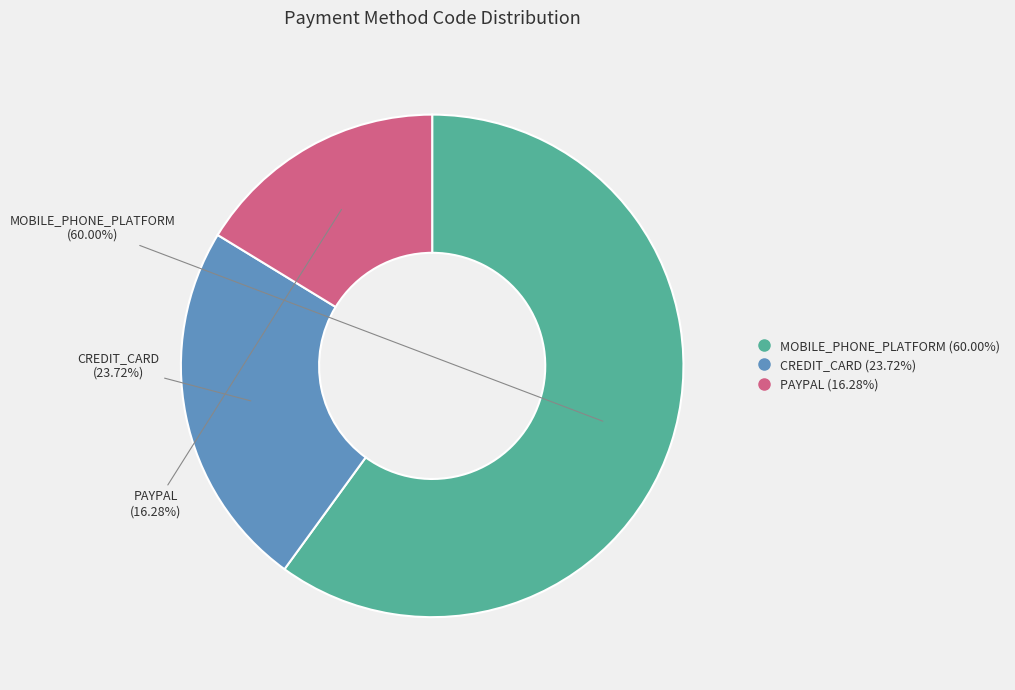

Which has a higher value, PAYPAL or MOBILE_PHONE_PLATFORM?

MOBILE_PHONE_PLATFORM